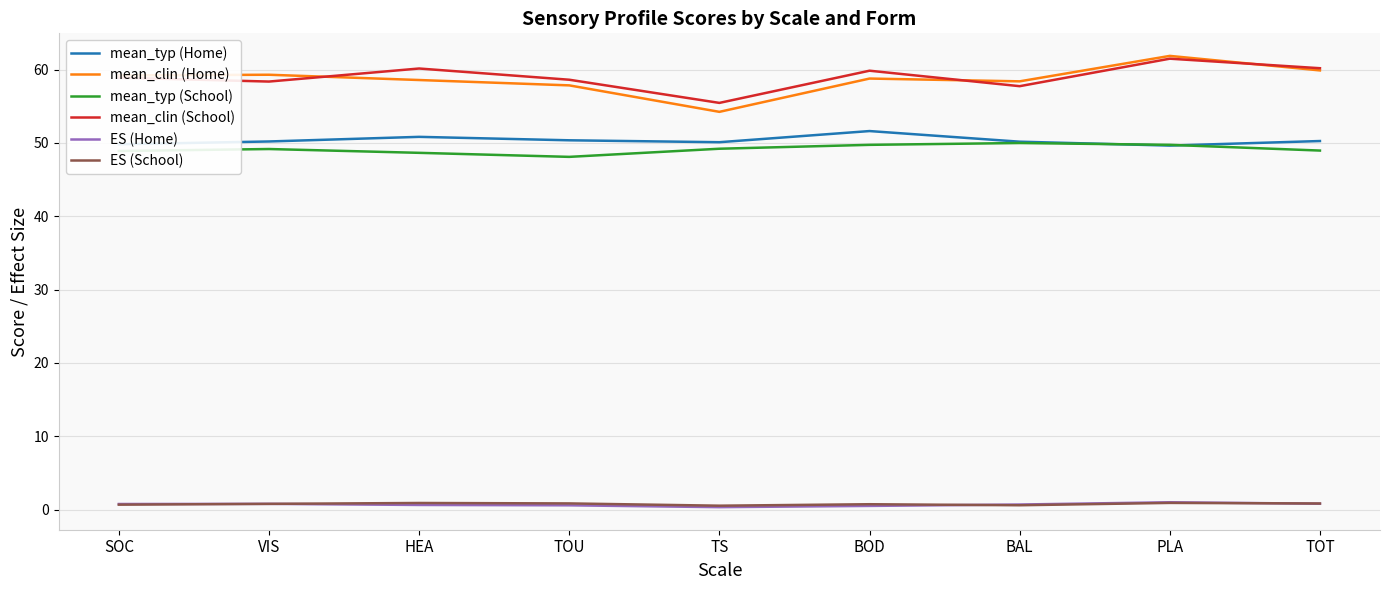

True or false: mean_clin (School) and mean_typ (Home) intersect in this chart.

False